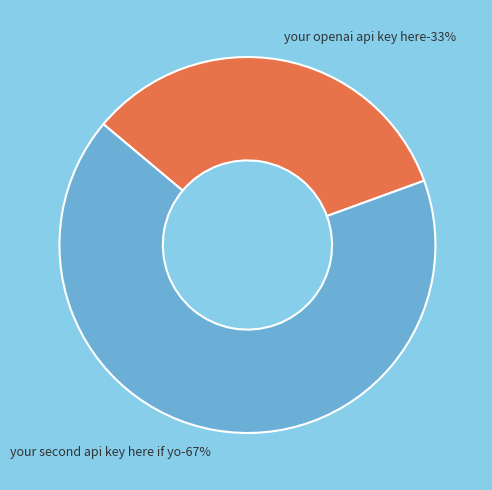

What percentage is the your openai api key here slice, to the nearest percent?

33%